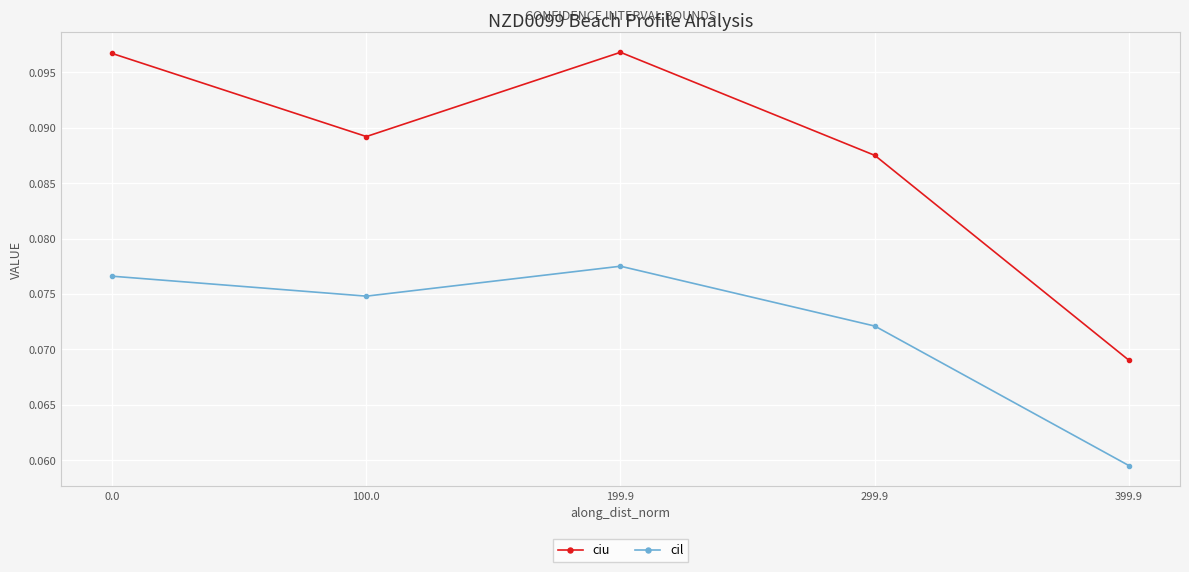

Is it true that cil equals 0.0 at 199.9?

False